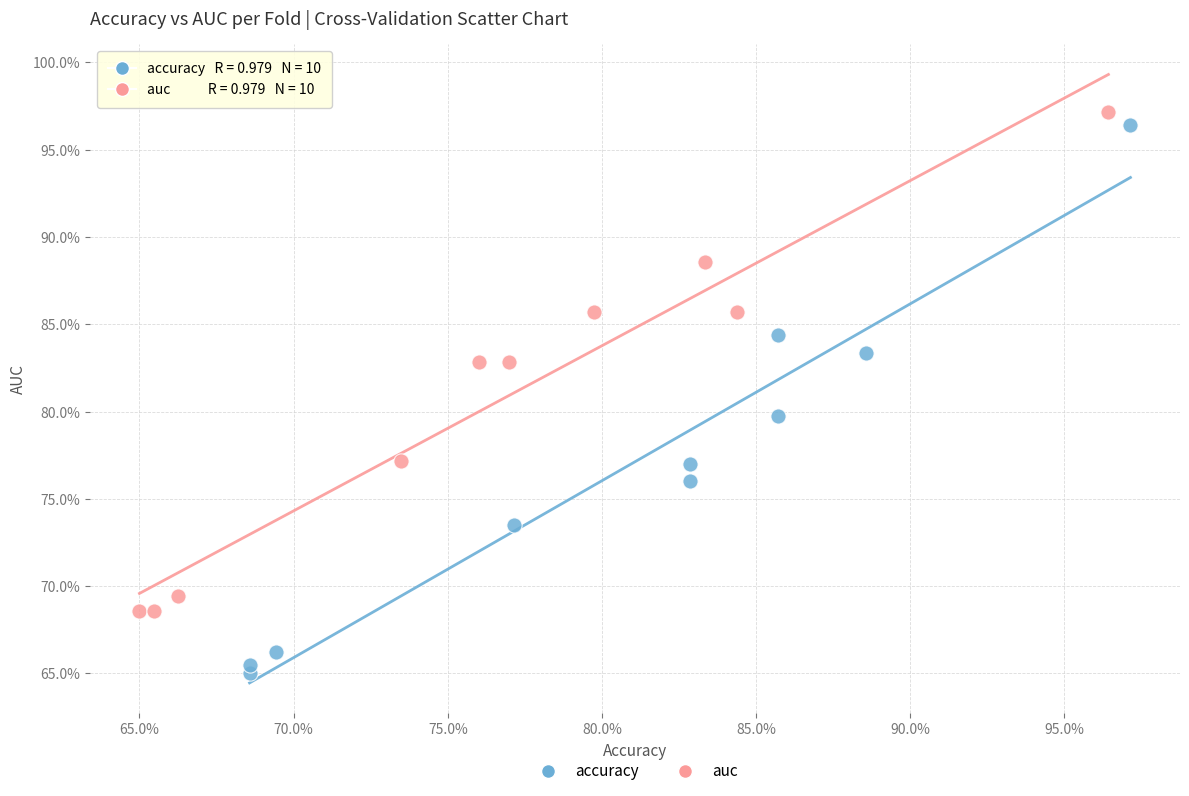

Which series contains the highest Y value?

auc